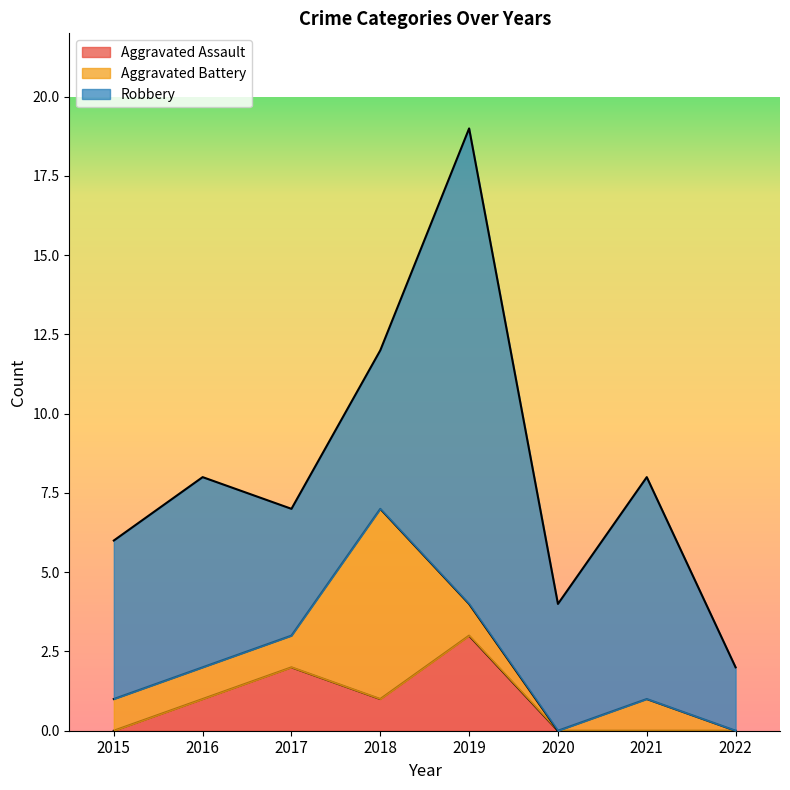

True or false: Aggravated Battery and Robbery intersect in this chart.

True